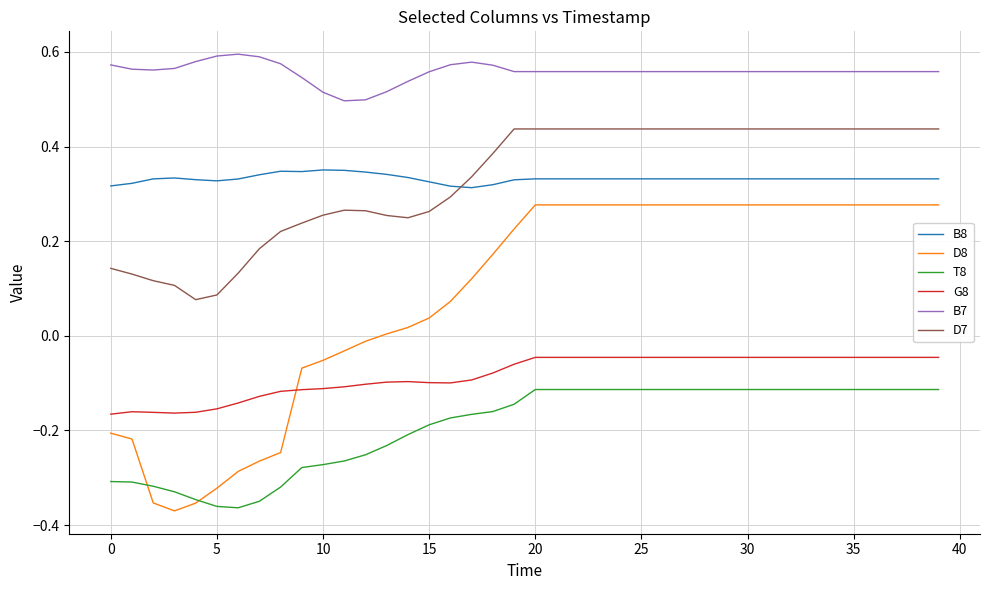

What are all the series names shown in the legend?

B8, D8, T8, G8, B7, D7